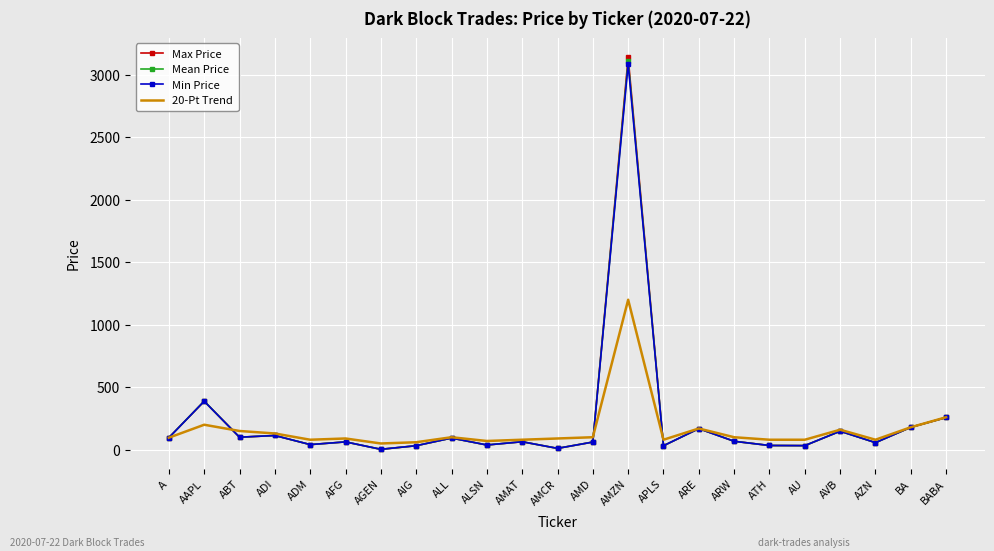

True or false: Max Price and 20-Pt Trend cross at least once.

True